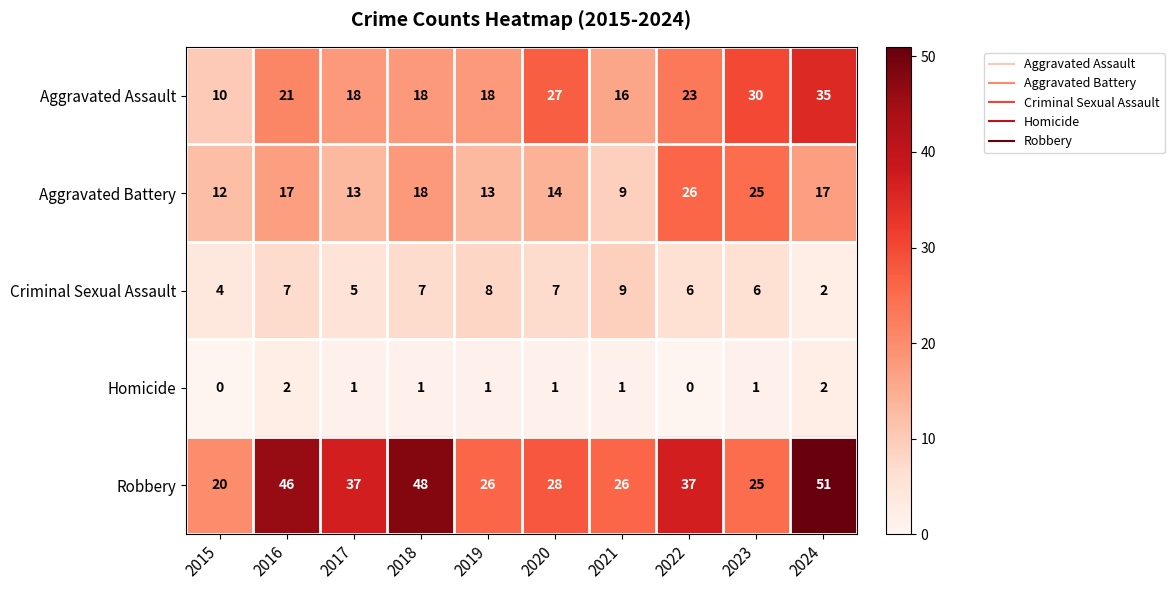

Is it true that Homicide equals 1 at 2019?

True